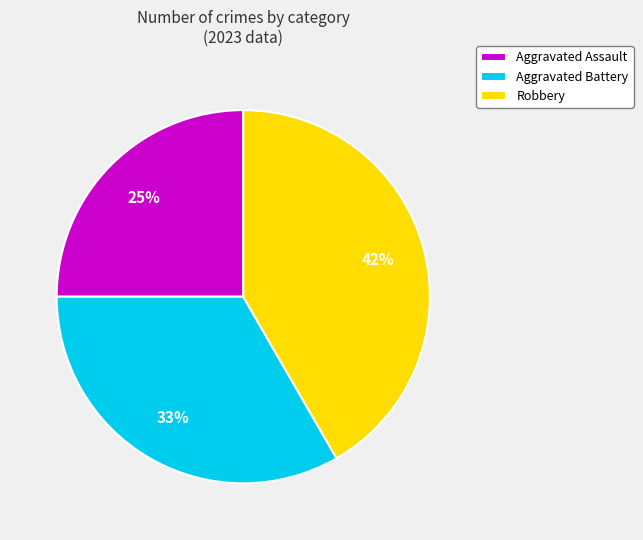

Which slice is the smallest?

Aggravated Assault